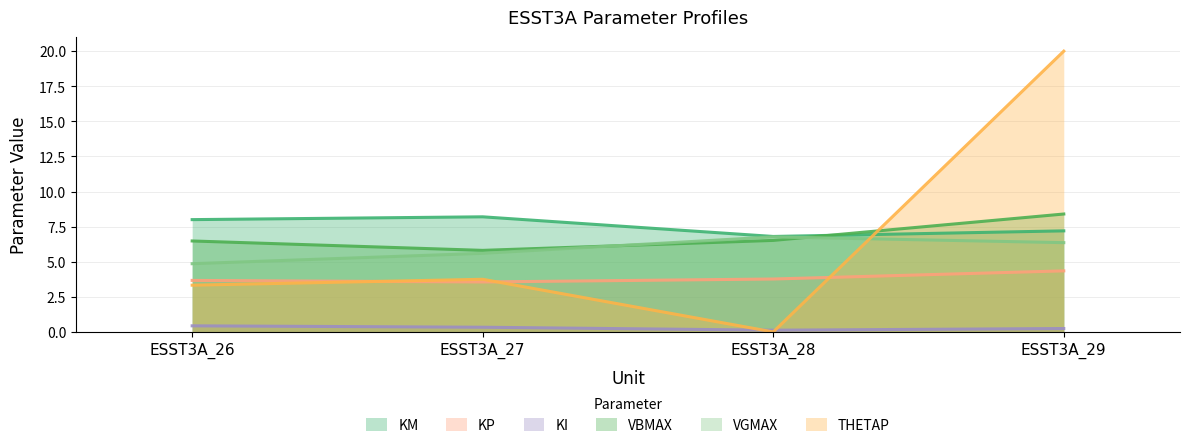

Does the chart have visible grid lines?

Yes